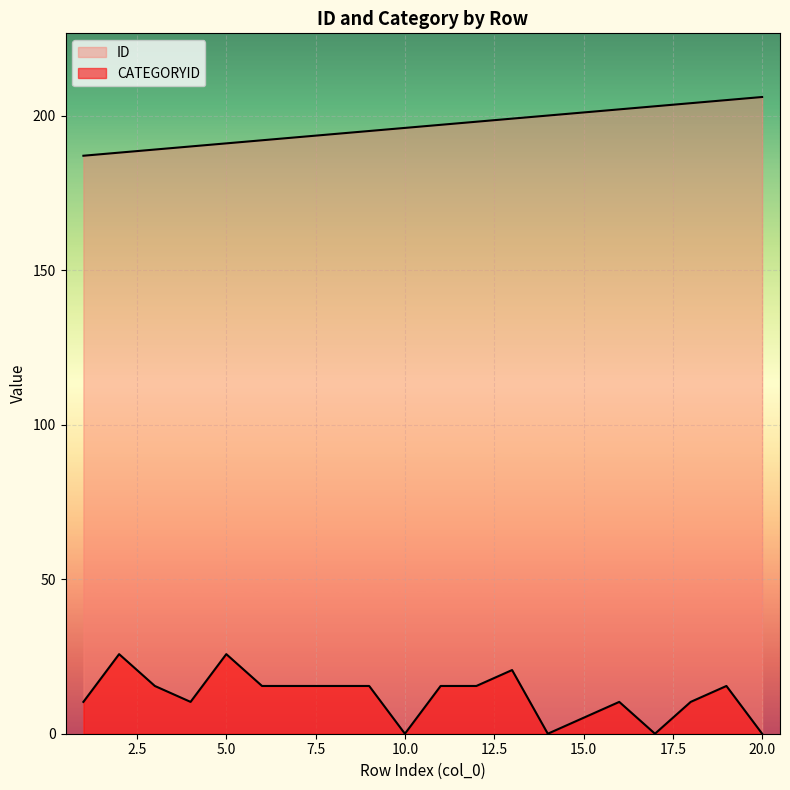

At 10, list the series in order from smallest to largest.

CATEGORYID, ID